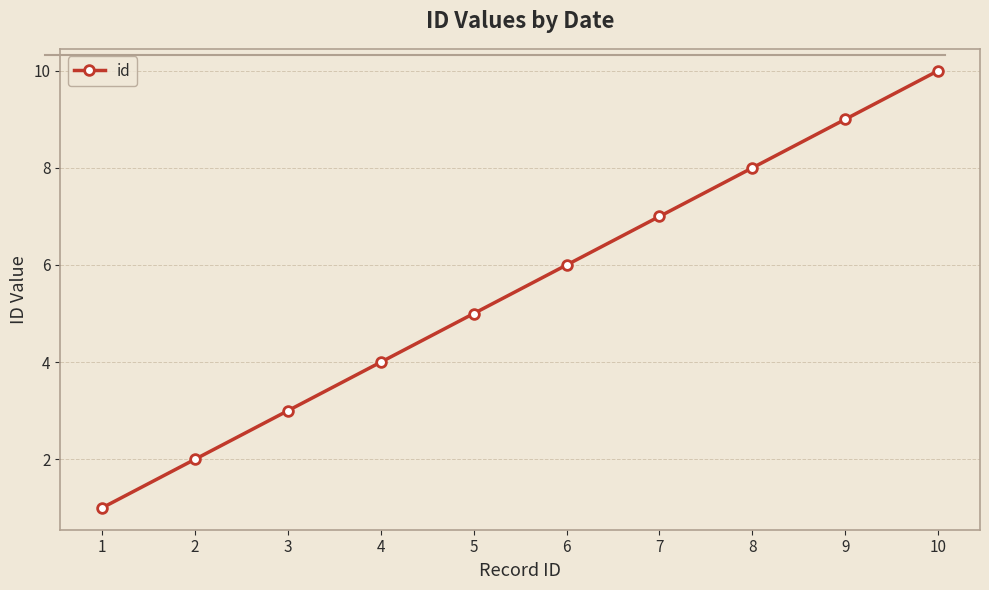

True or false: the data shows 7 at 4.

False